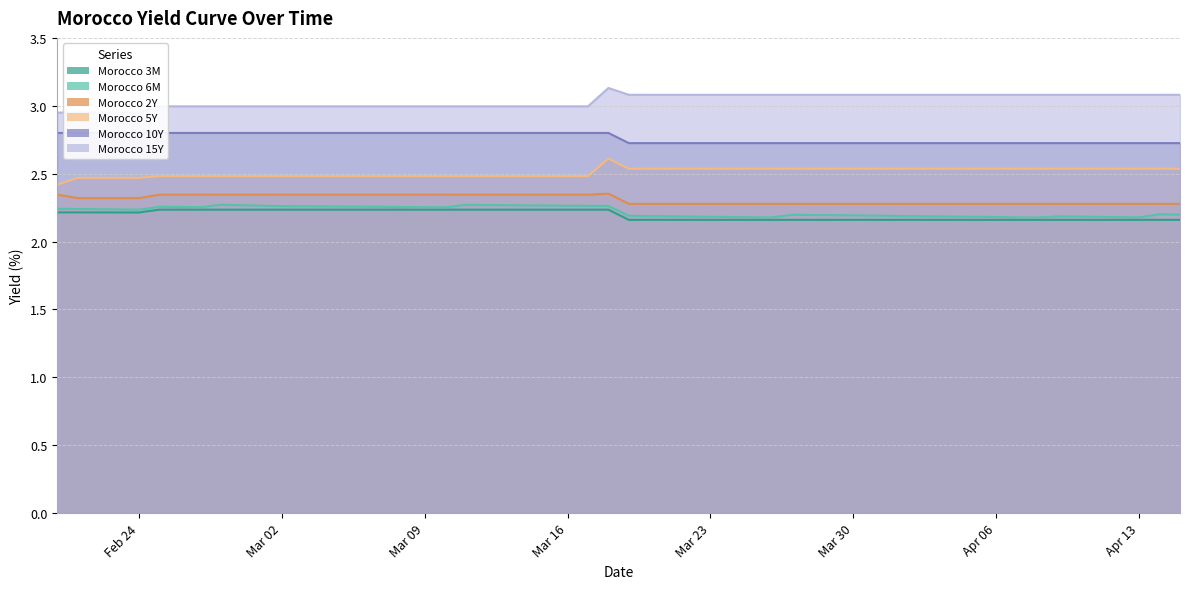

At which category does the chart reach its peak across all series?

2020-03-18